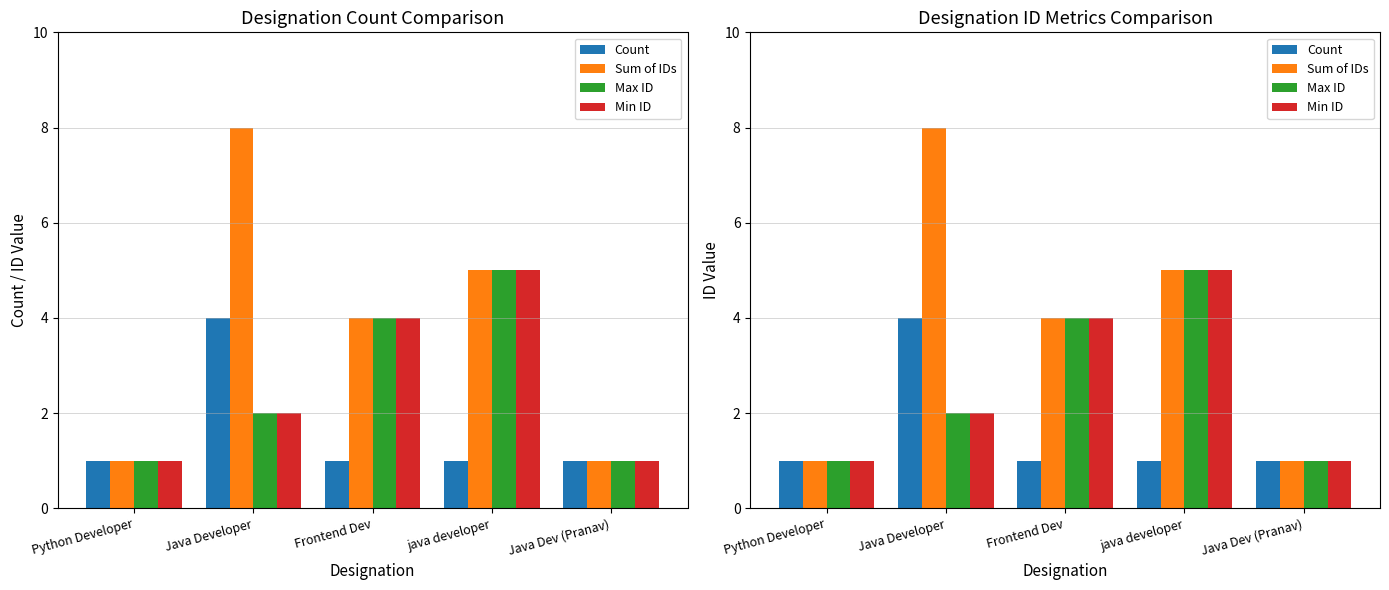

Between Java Developer and Frontend Dev, which is larger?

Java Developer